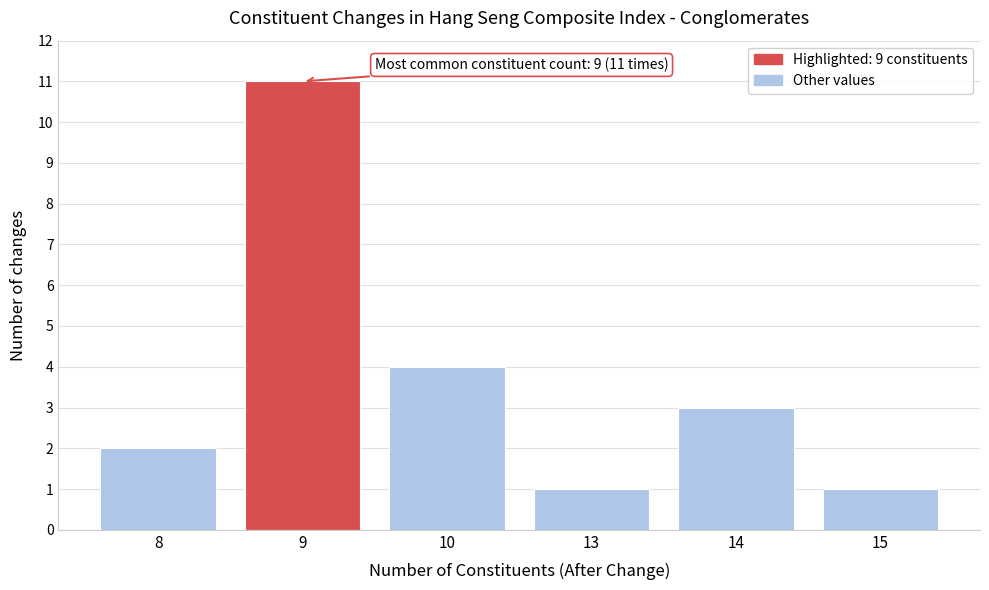

Reading left to right, extract all data points from this chart.

2	11	4	1	3	1